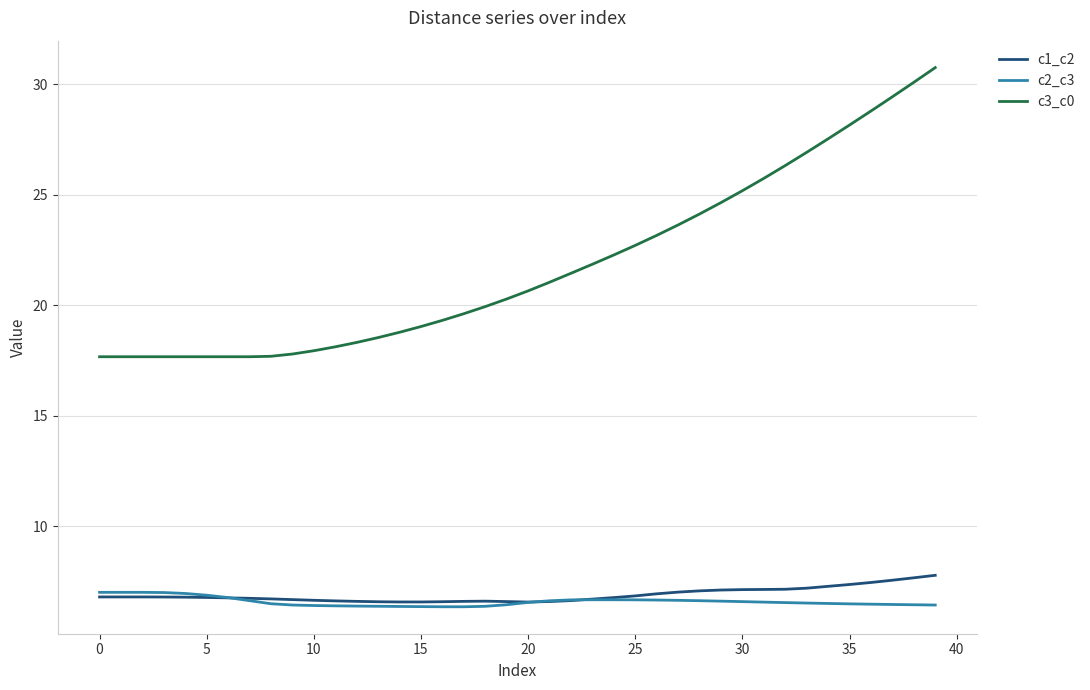

Which series has the largest total across all categories?

c3_c0